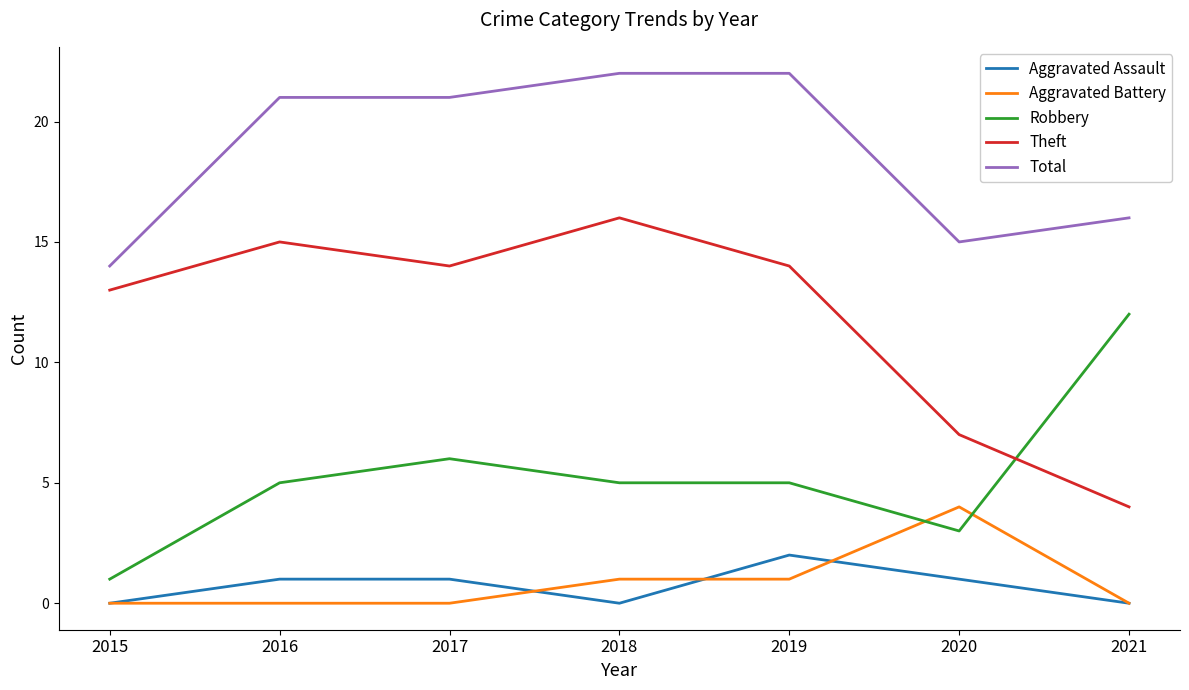

True or false: Theft and Total cross at least once.

False